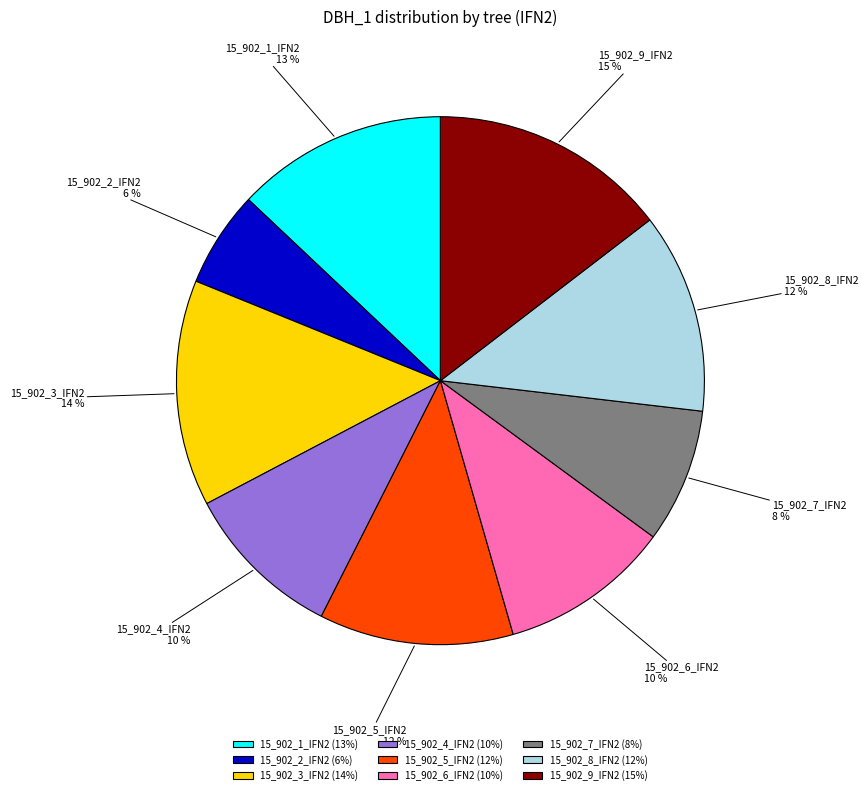

Which category has the smallest portion of the pie?

15_902_2_IFN2